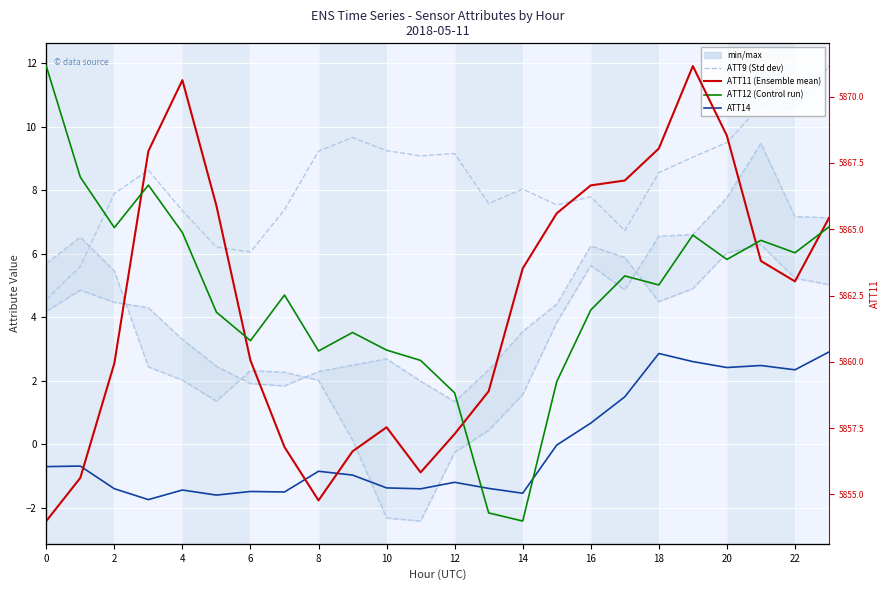

Is it true that ATT12 equals 403.1 at 19?

False